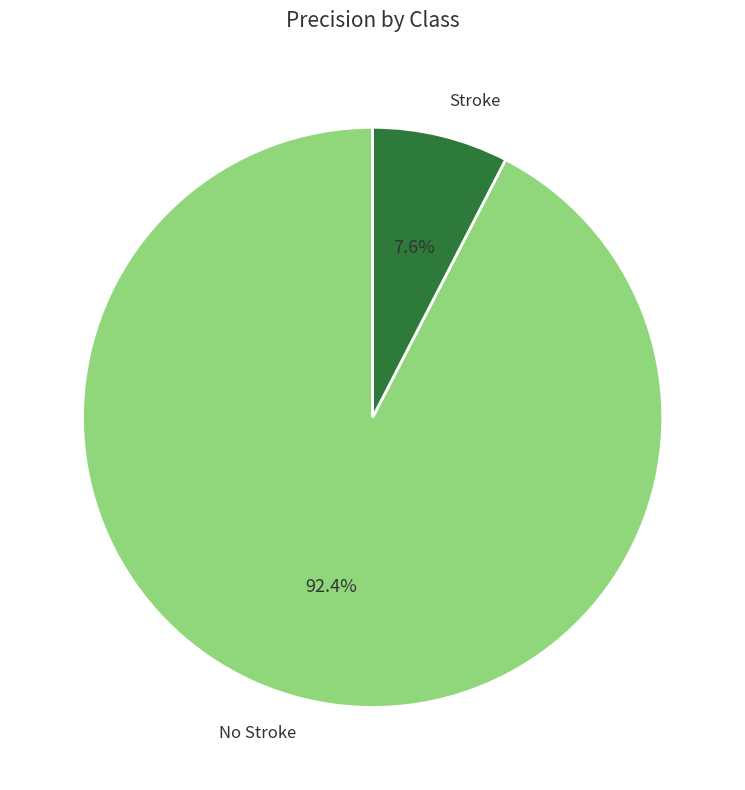

How many segments does this pie chart have?

2